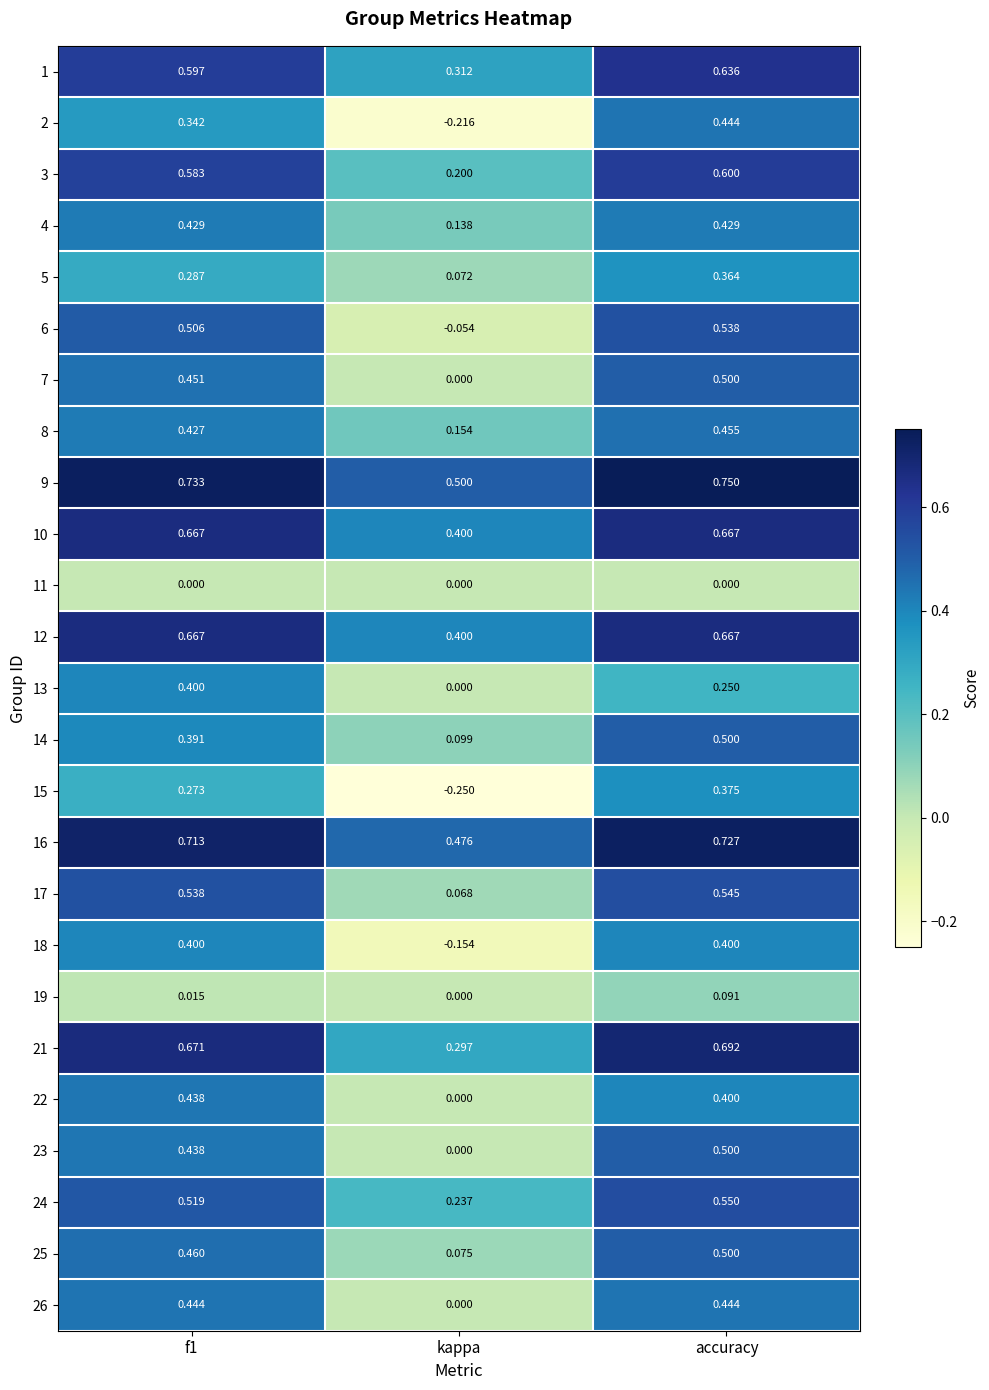

At which label does 24 reach its peak?

accuracy